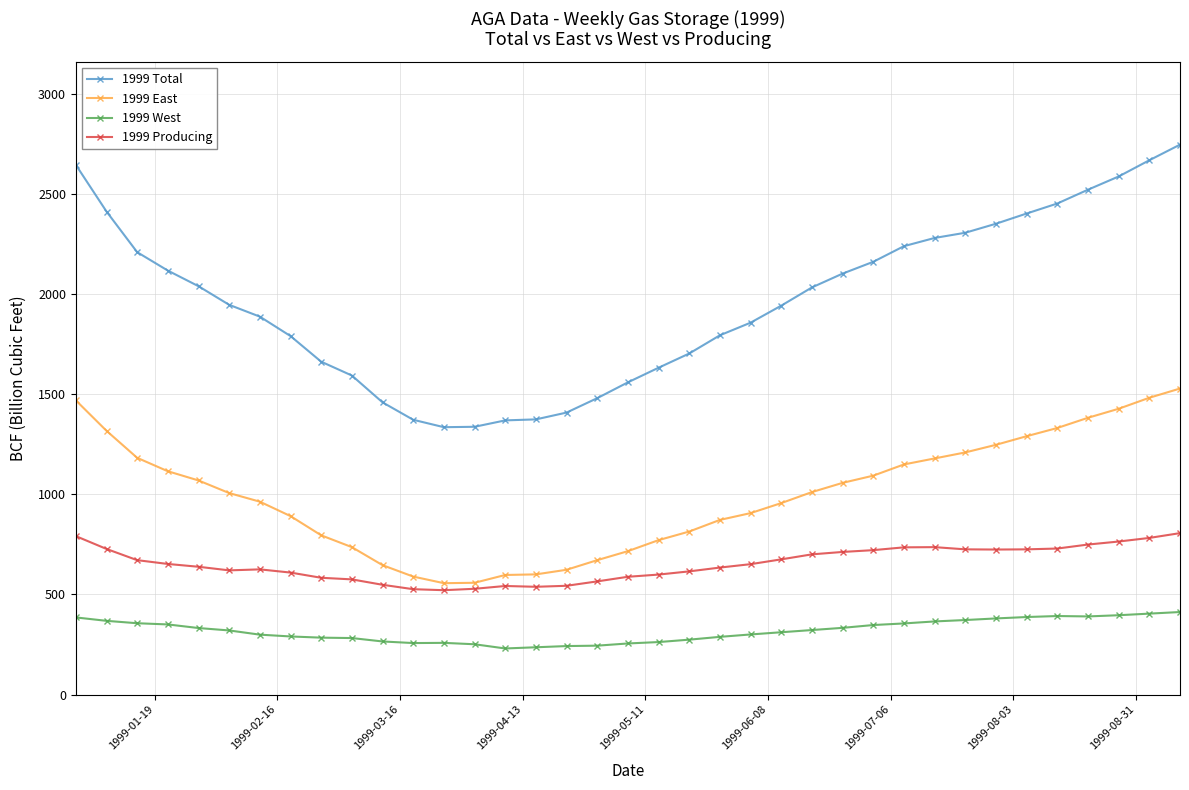

True or false: 1999 Producing has more than 2 points higher than both neighbors.

True